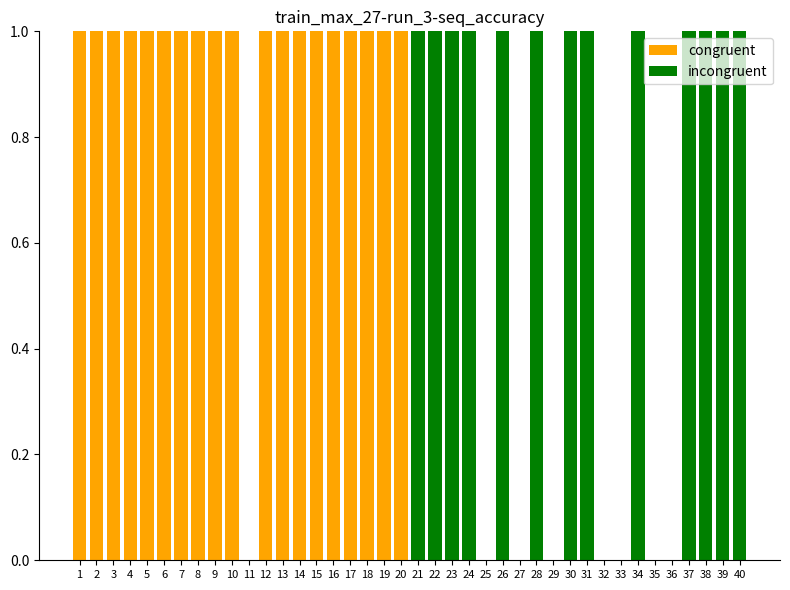

At which label does congruent reach its peak?

1